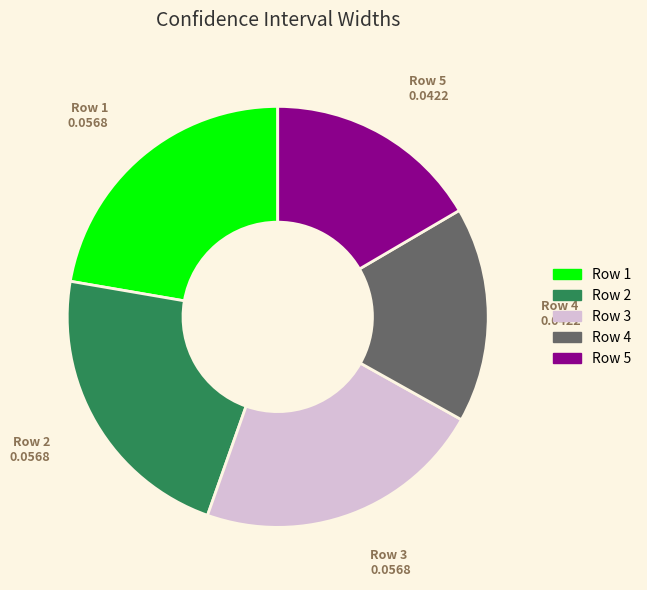

The Row 1 slice represents 35% of the pie. True or false?

False